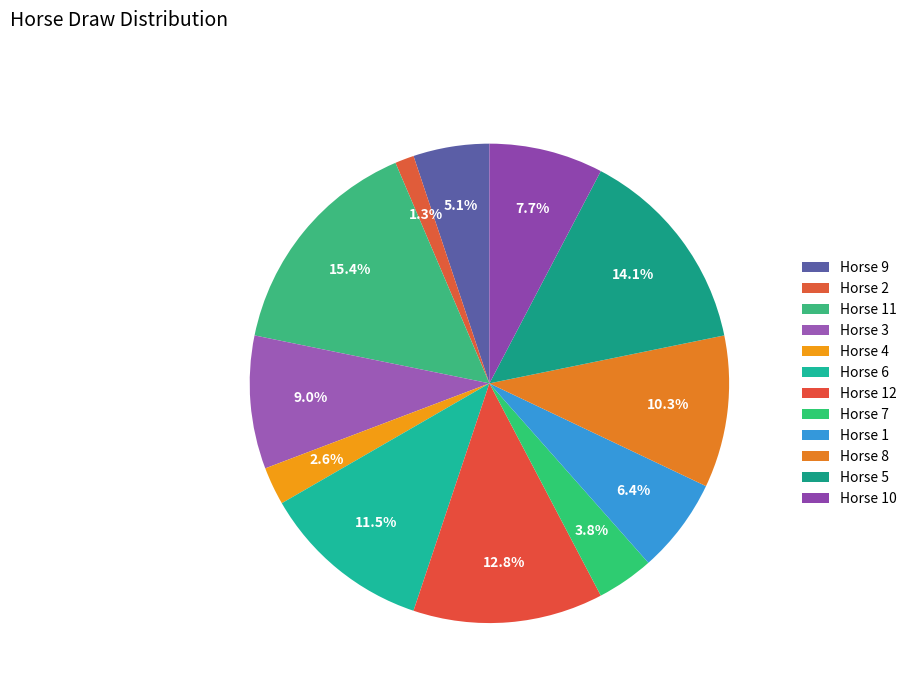

Which slice is the largest?

11